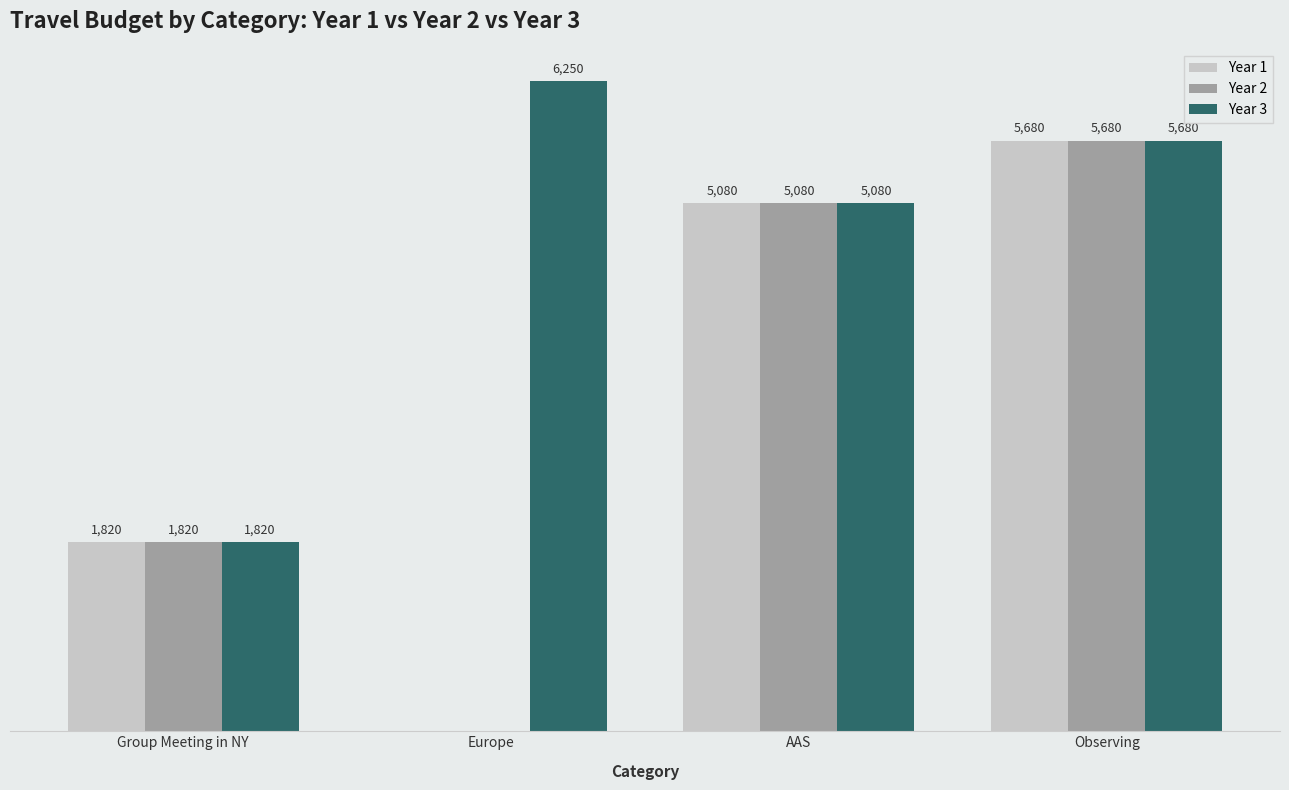

Which category has the highest value in the Year 2 series?

Observing